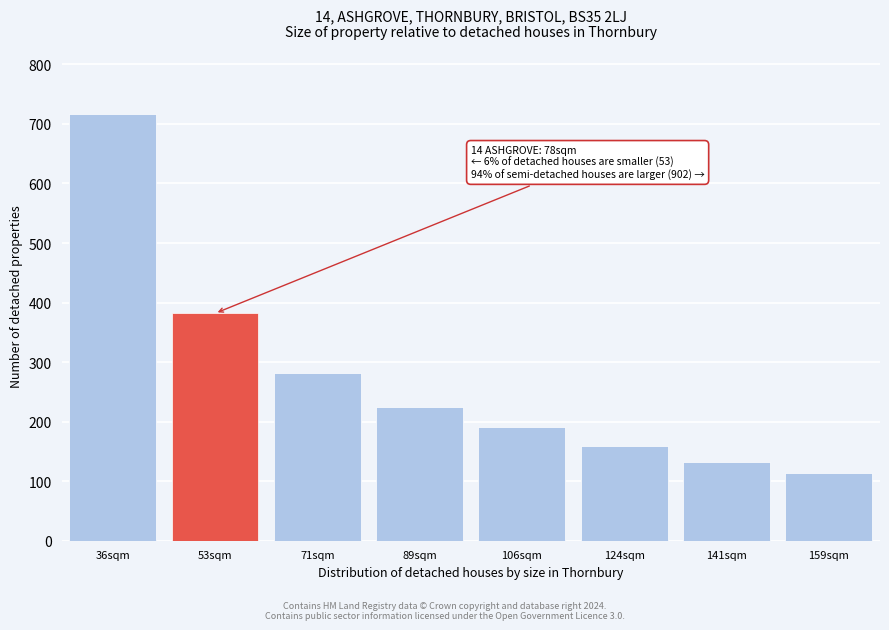

Reading left to right, list all the values displayed in this chart.

36sqm=716.5	53sqm=381.9	71sqm=281.7	89sqm=223.8	106sqm=190.2	124sqm=158.9	141sqm=132.7	159sqm=113.6